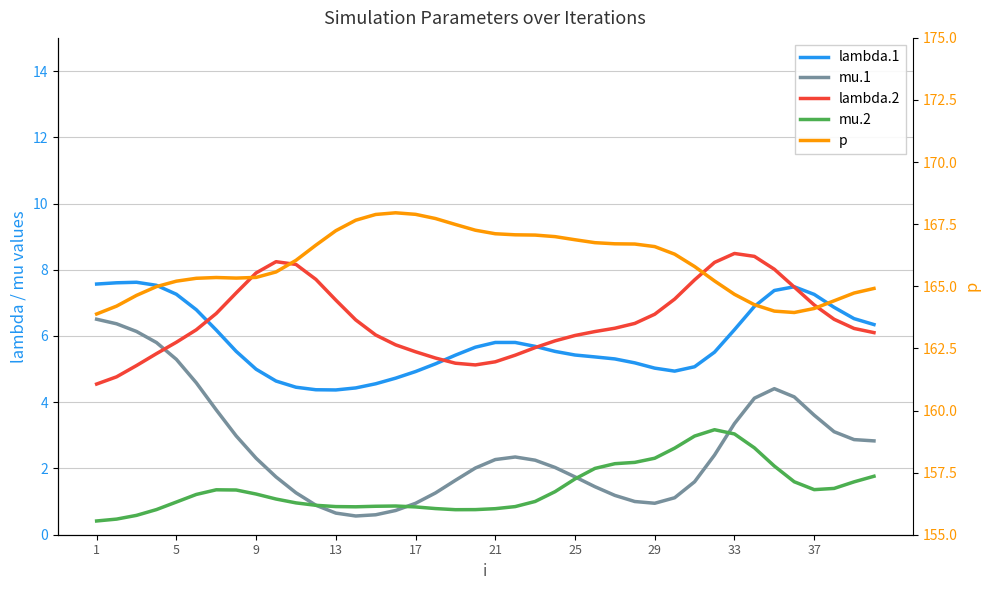

The value of lambda.1 at 29 is 9.3. True or false?

False